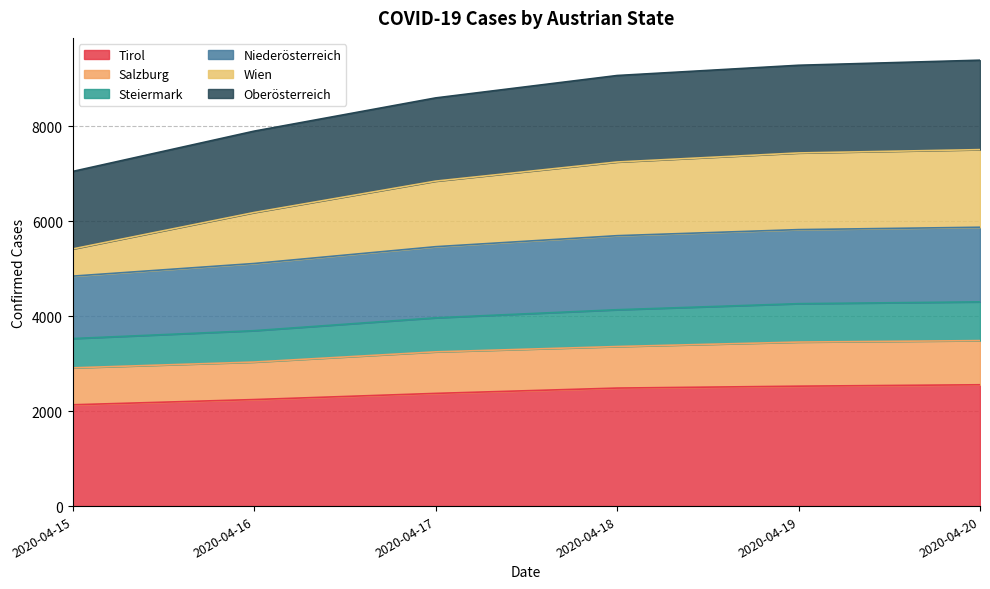

Which series has the widest spread of values?

Wien